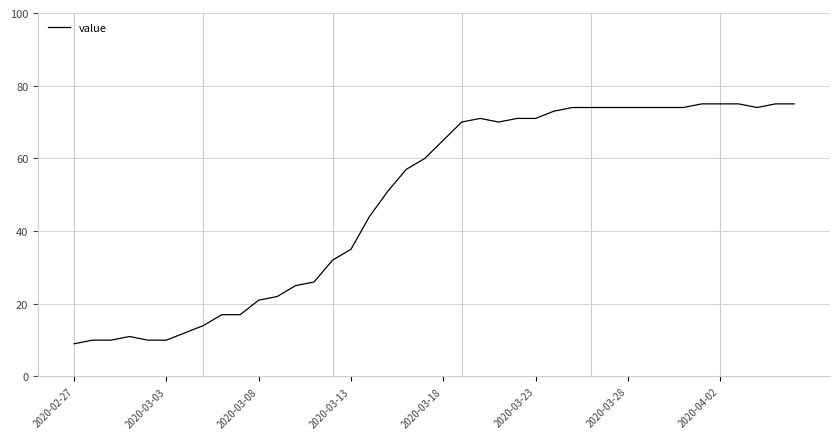

What is the difference between the maximum and minimum values?

66